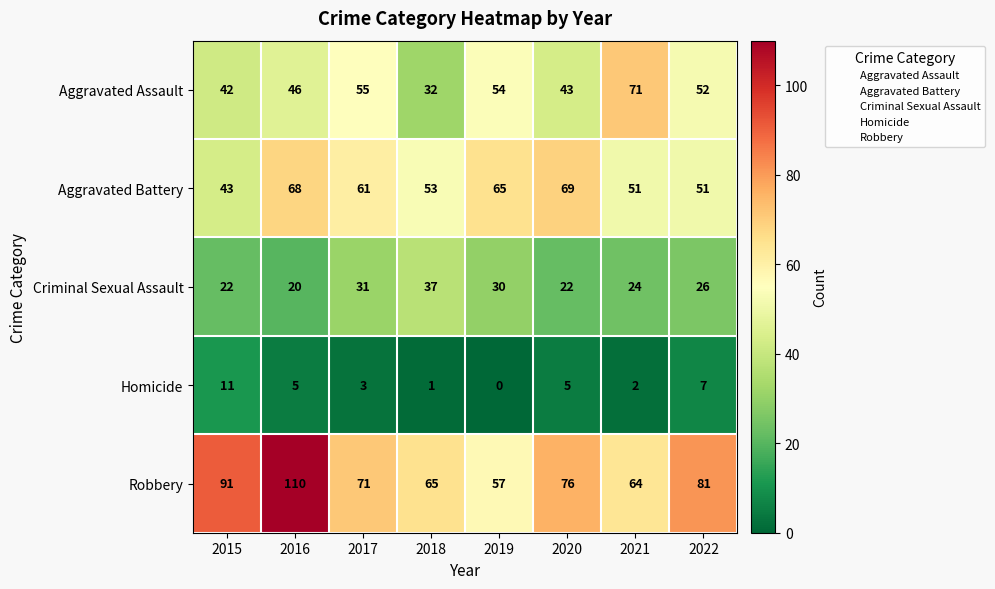

What is the maximum value shown in the chart?

110